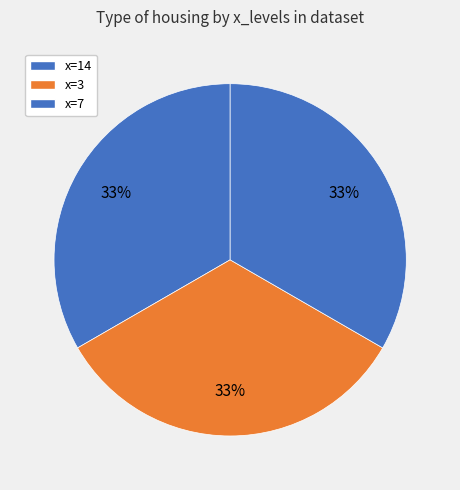

How many slices are in this pie chart?

3